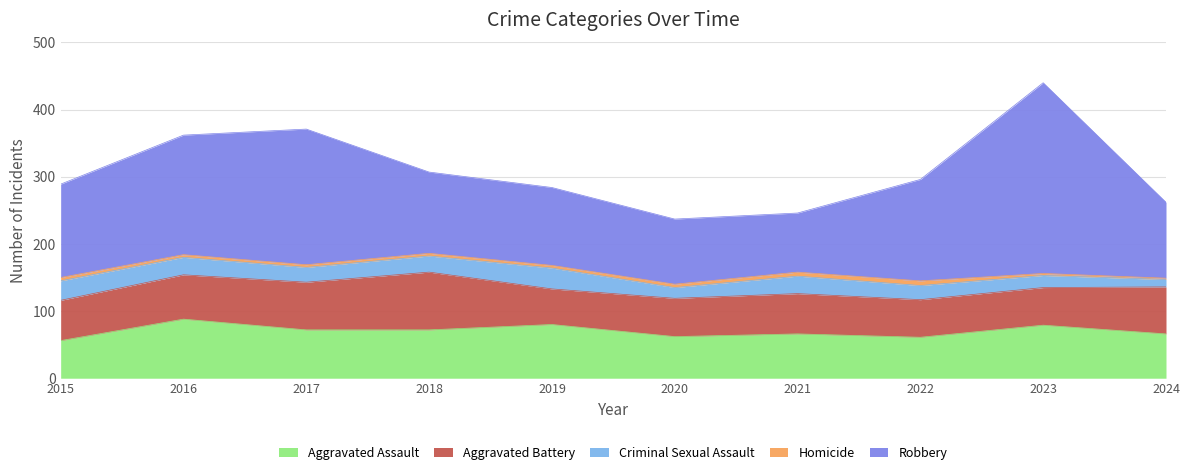

Reading left to right, extract all data points from this chart.

Aggravated Assault: 2015=56	2016=88	2017=72	2018=72	2019=80	2020=62	2021=66	2022=61	2023=79	2024=66
Aggravated Battery: 2015=60	2016=66	2017=71	2018=86	2019=53	2020=57	2021=60	2022=56	2023=56	2024=70
Criminal Sexual Assault: 2015=29	2016=26	2017=22	2018=24	2019=31	2020=16	2021=26	2022=21	2023=18	2024=11
Homicide: 2015=5	2016=4	2017=4	2018=4	2019=4	2020=5	2021=6	2022=7	2023=3	2024=2
Robbery: 2015=139	2016=178	2017=202	2018=121	2019=116	2020=97	2021=88	2022=151	2023=284	2024=113